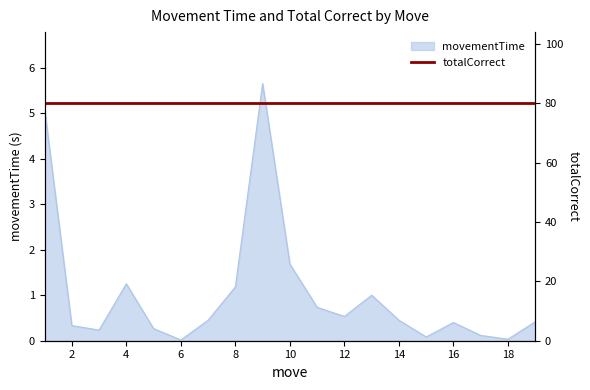

What is the change in value from 3 to 15?

-0.2